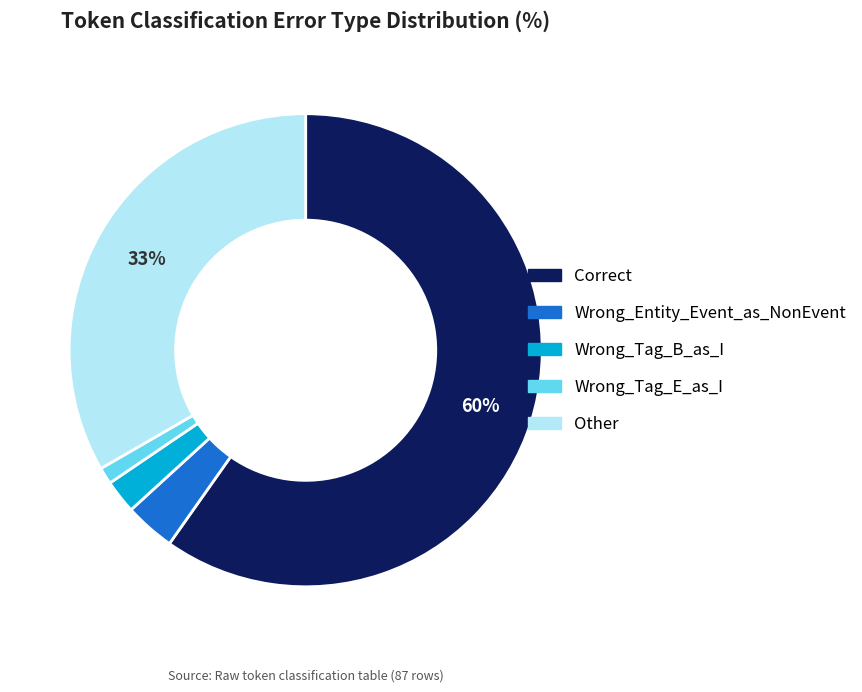

Do Wrong_Tag_B_as_I and Correct together represent more than half of the pie?

Yes